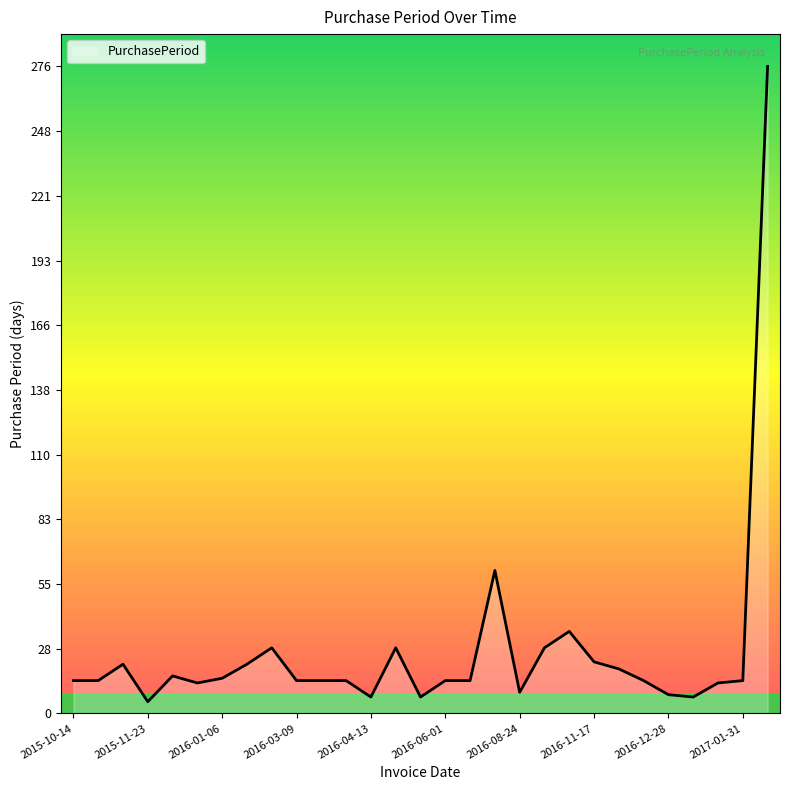

What is the difference between the maximum and minimum values?

271